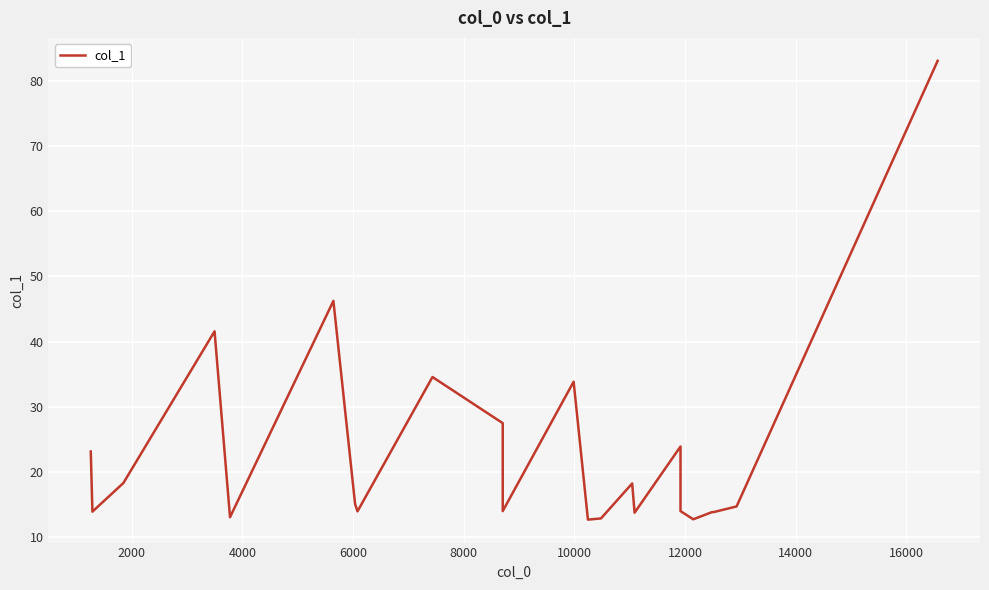

How many interior local peaks (higher than both neighbors) does the data have?

6